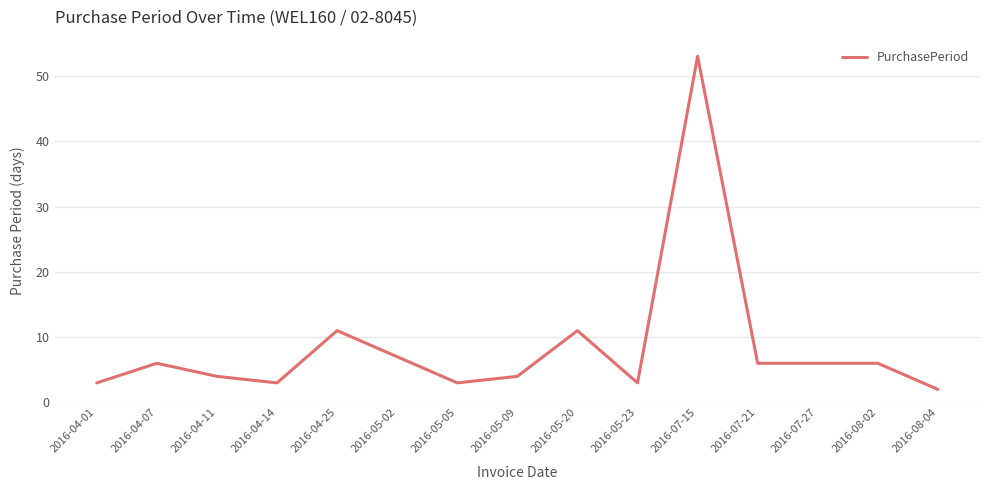

What position from the left is 2016-04-14?

4